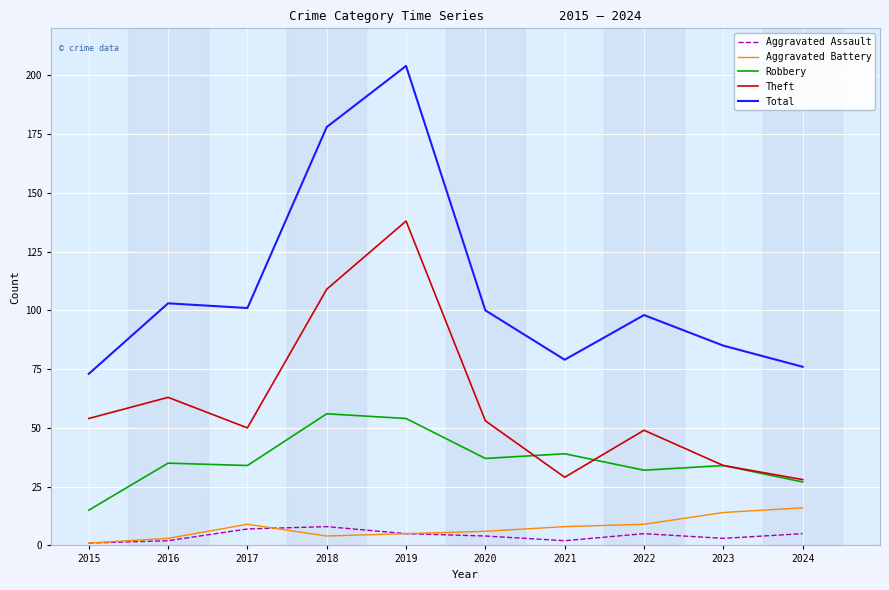

Is this an area chart (filled region under the line)?

No